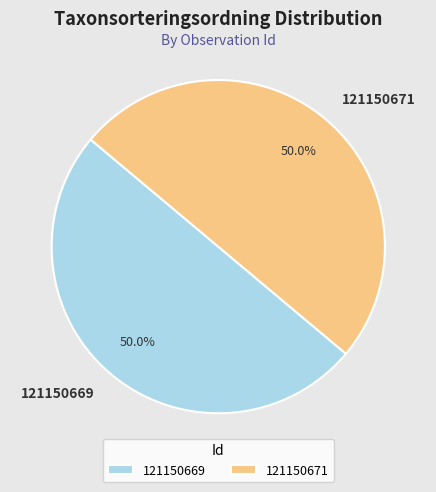

Approximately how many times larger is the value at 121150671 compared to 121150669?

1.0